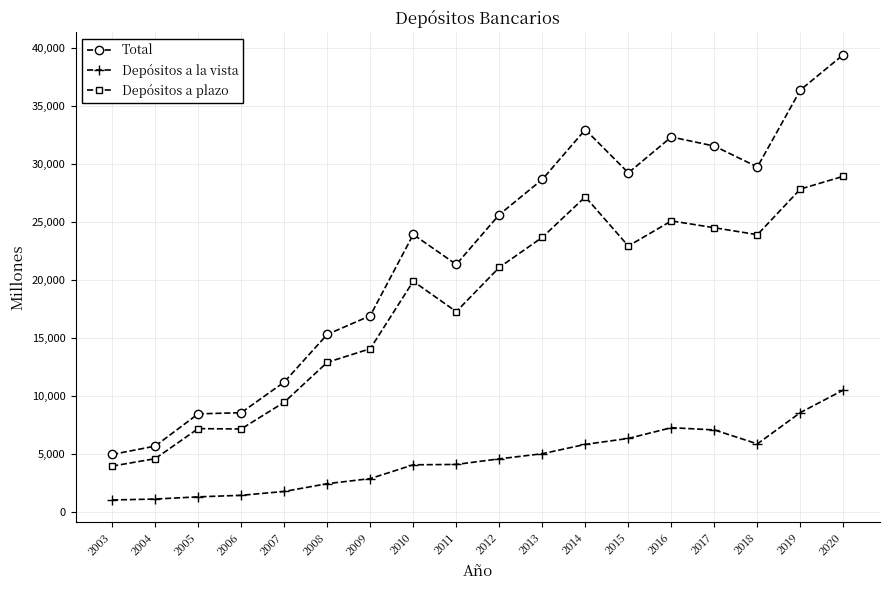

True or false: Total has more than 1 points higher than both neighbors.

True